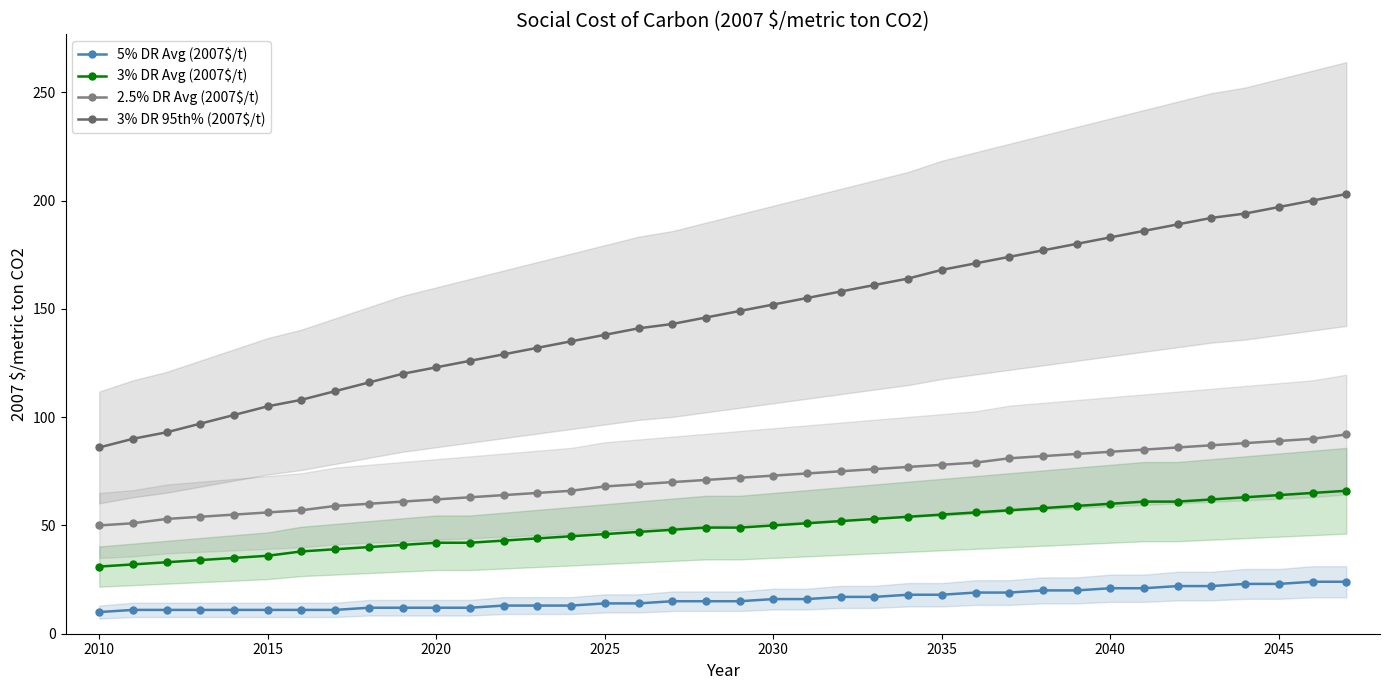

True or false: 3% DR Avg (2007$/t) and 5% DR Avg (2007$/t) cross at least once.

False